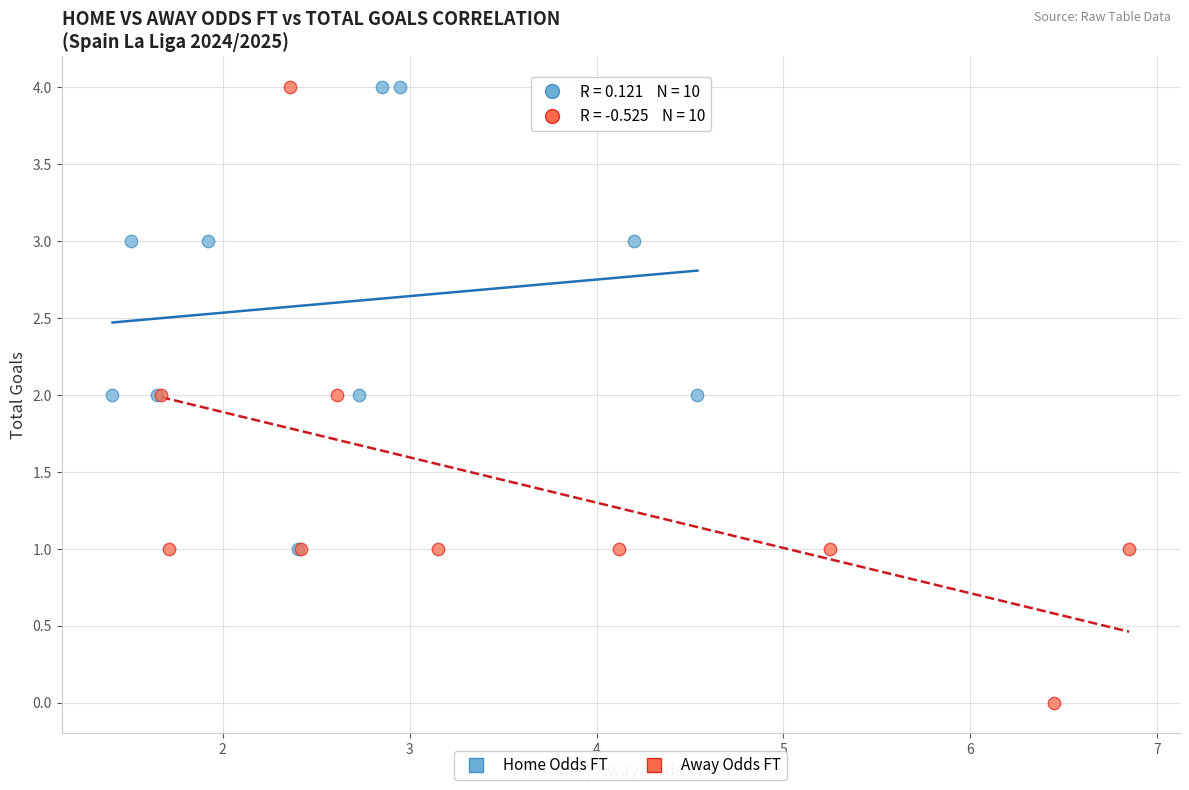

Which series has the widest spread of Y values?

Away Odds FT